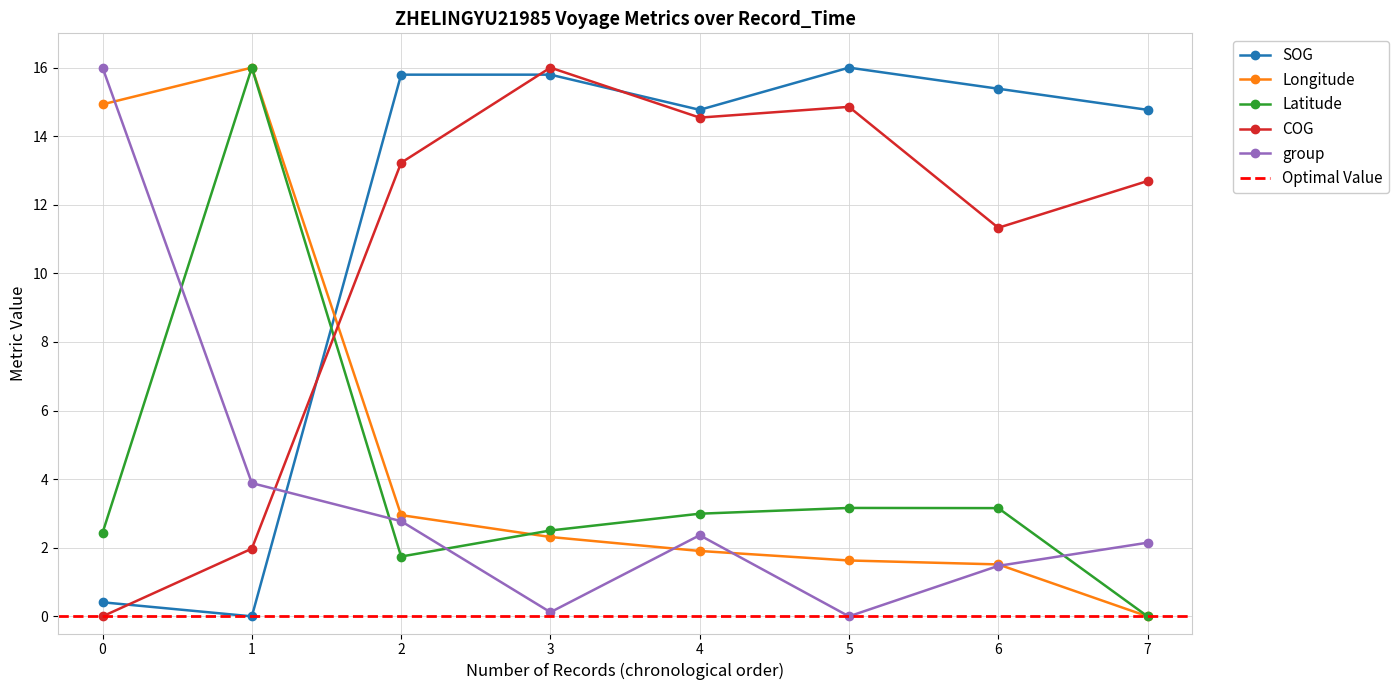

What is the highest value of the Longitude series?

16.0